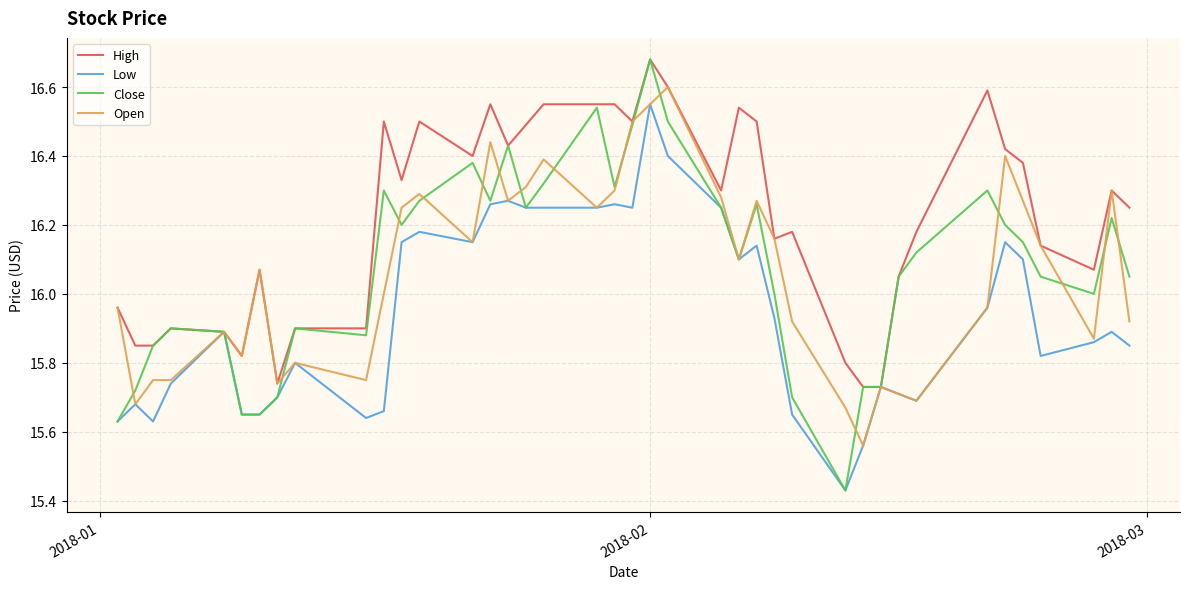

Which series has the largest total across all categories?

High